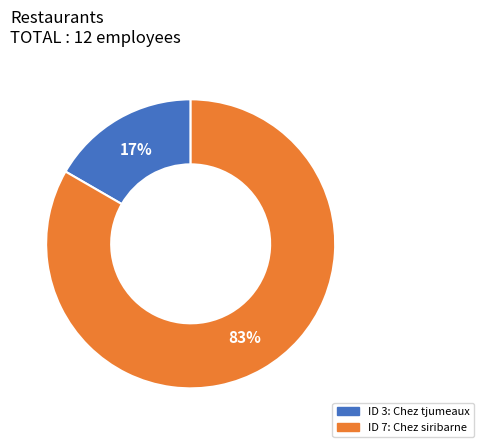

To the nearest percent, what is the average slice percentage?

50%